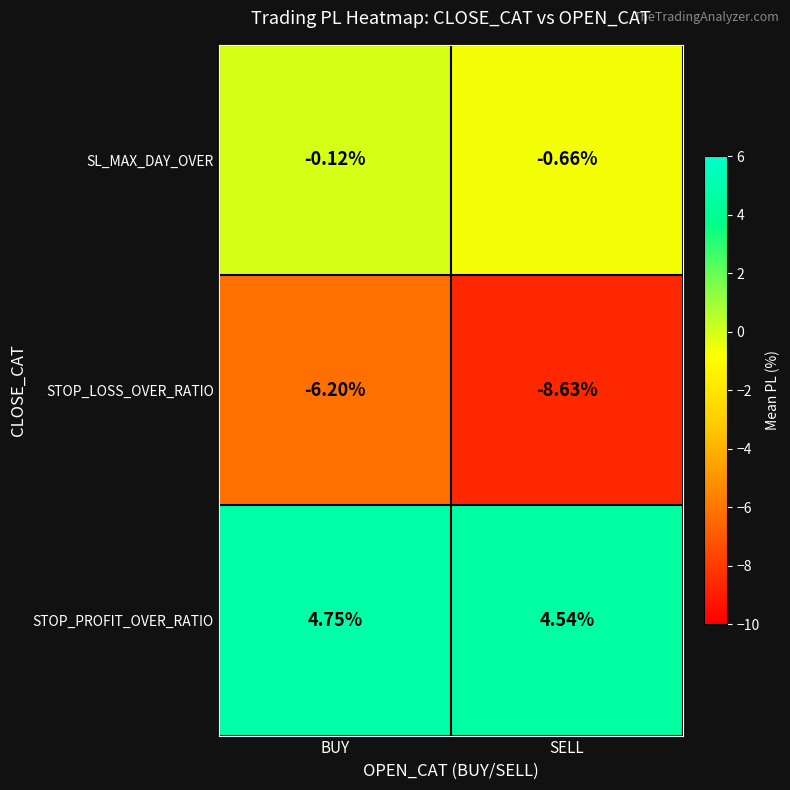

Which series has the widest spread of values?

STOP_LOSS_OVER_RATIO